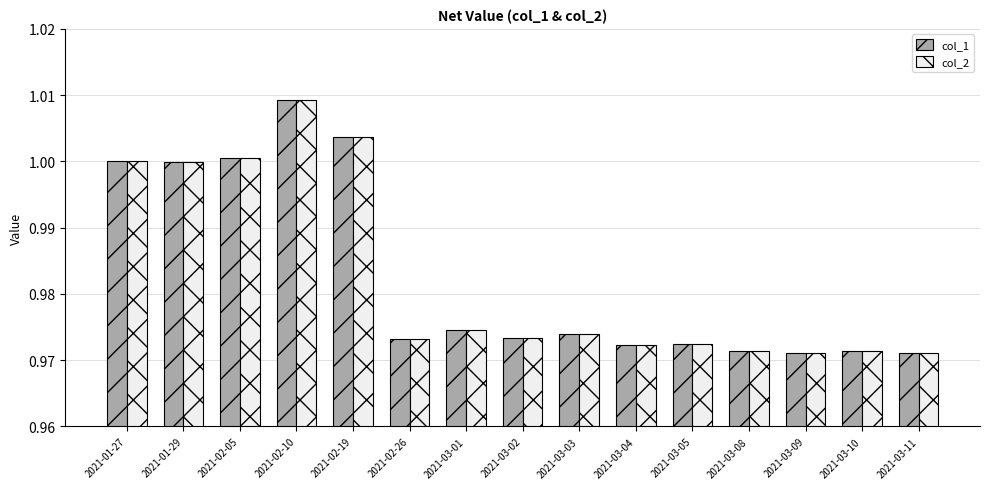

What is the label of the 2nd bar from the right?

2021-03-10